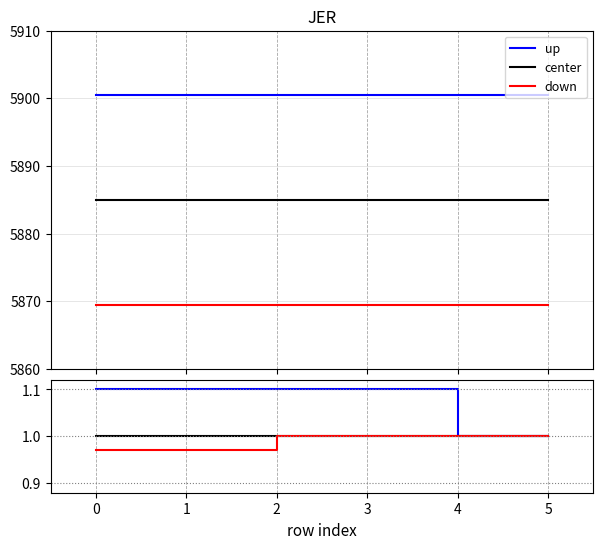

True or false: up has more than 0 interior local peaks.

False